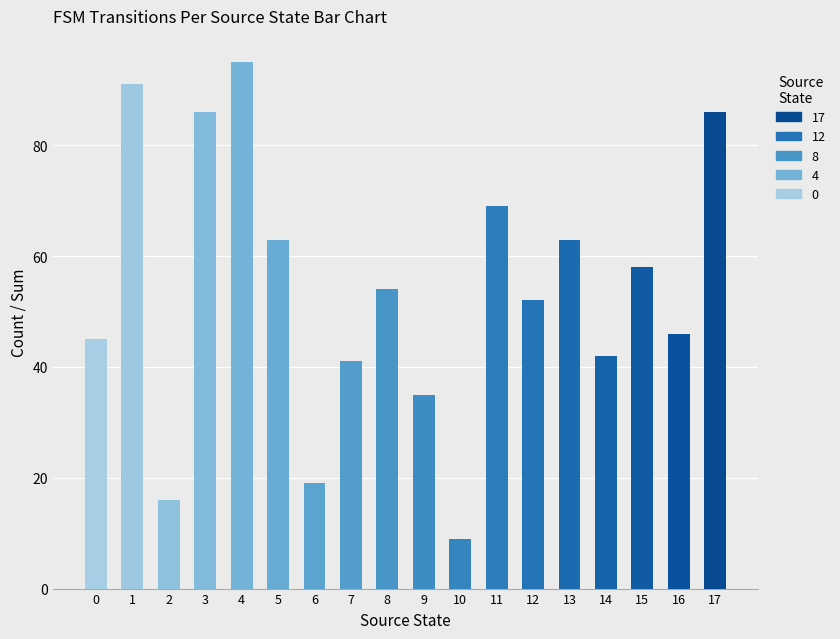

Count the number of data series in this chart.

1